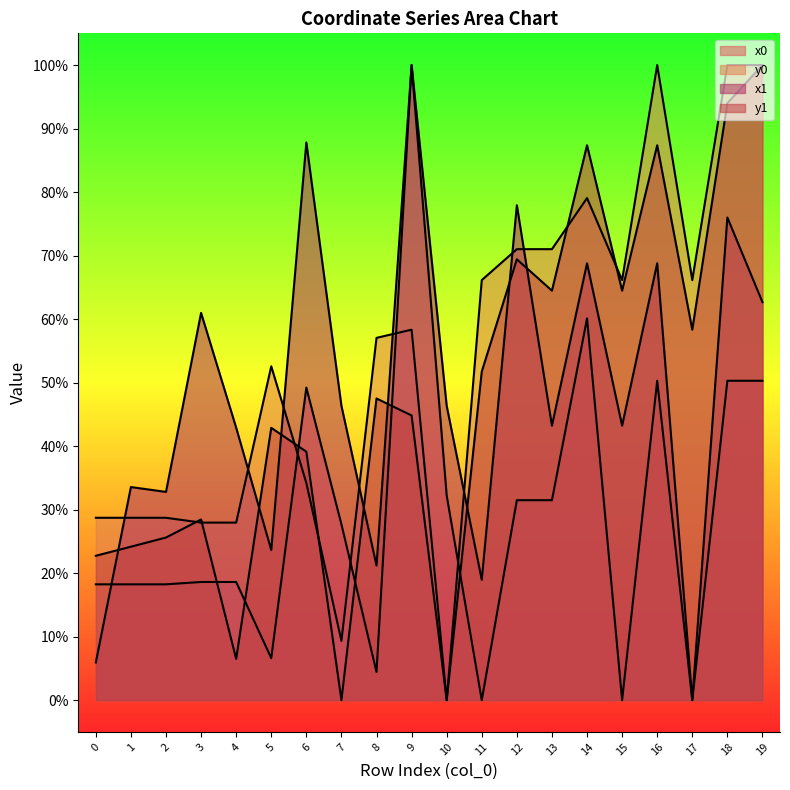

What are all the series names shown in the legend?

x1, y1, x0, y0